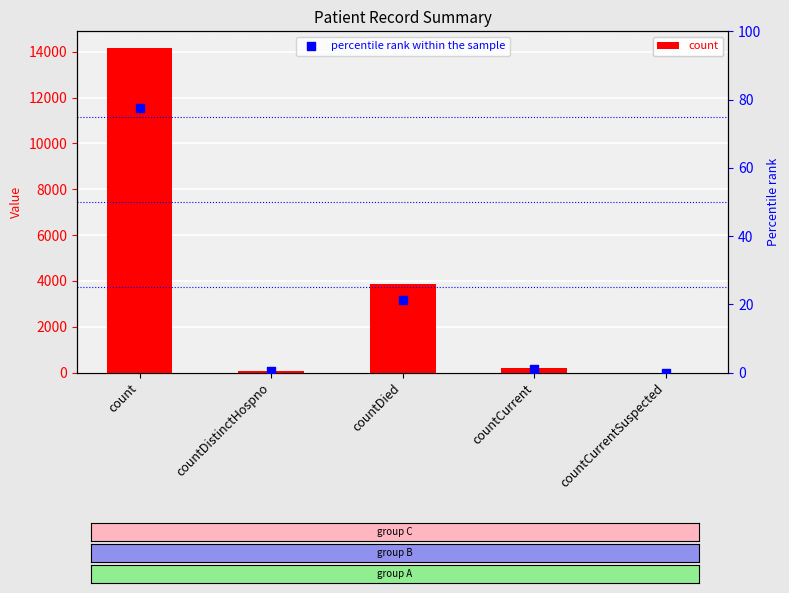

Which series has the largest total across all categories?

count